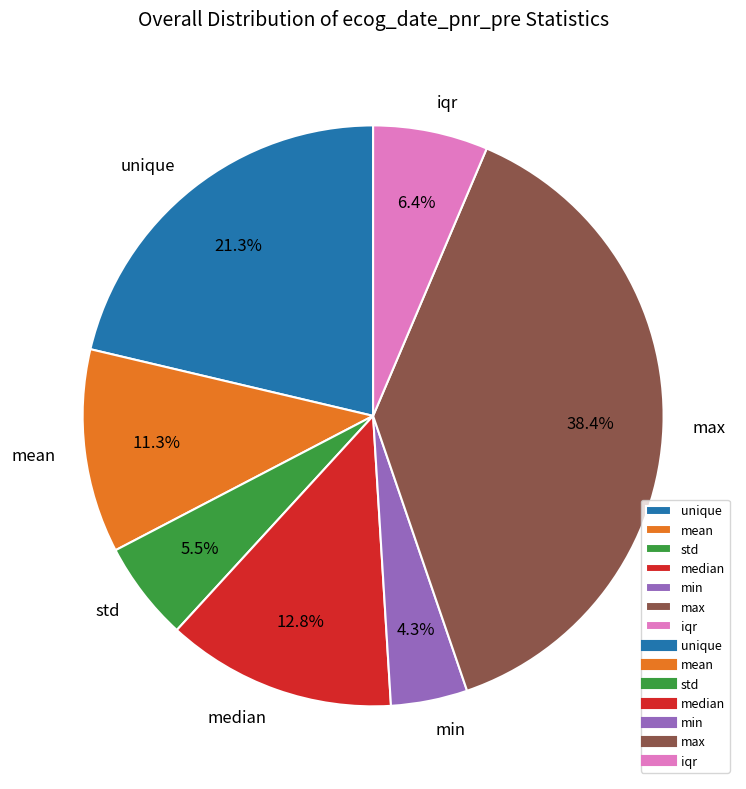

How many slices are in this pie chart?

7